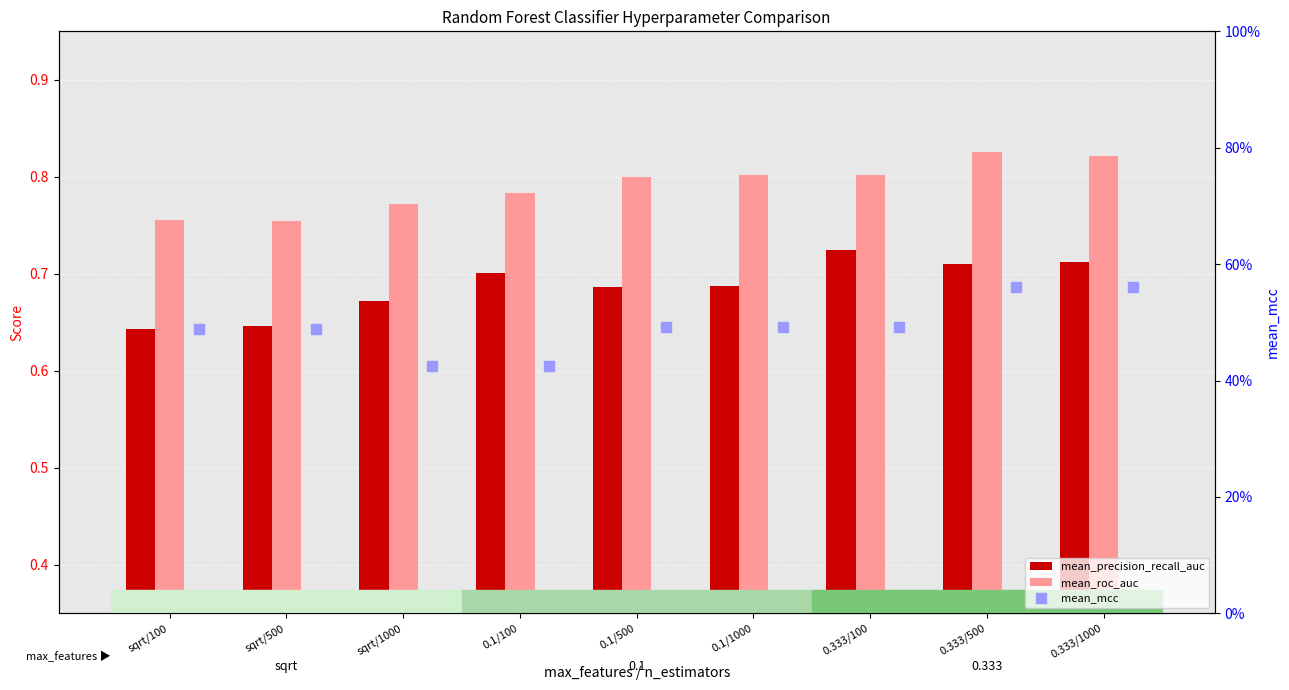

What is the total value across all series at sqrt/1000?

1.9